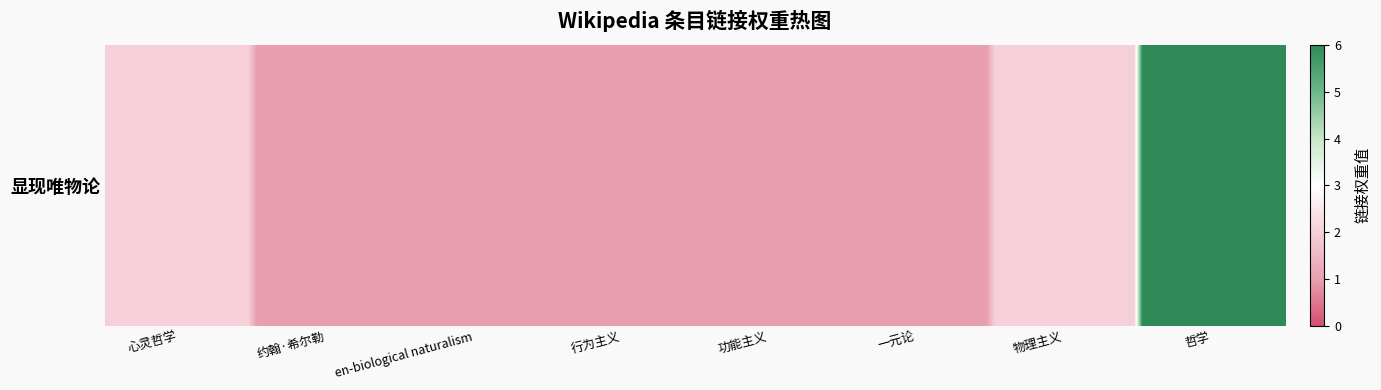

Reading left to right, transcribe all the data shown in this chart.

心灵哲学=2	约翰·希尔勒=1	en-biological naturalism=1	行为主义=1	功能主义=1	一元论=1	物理主义=2	哲学=6